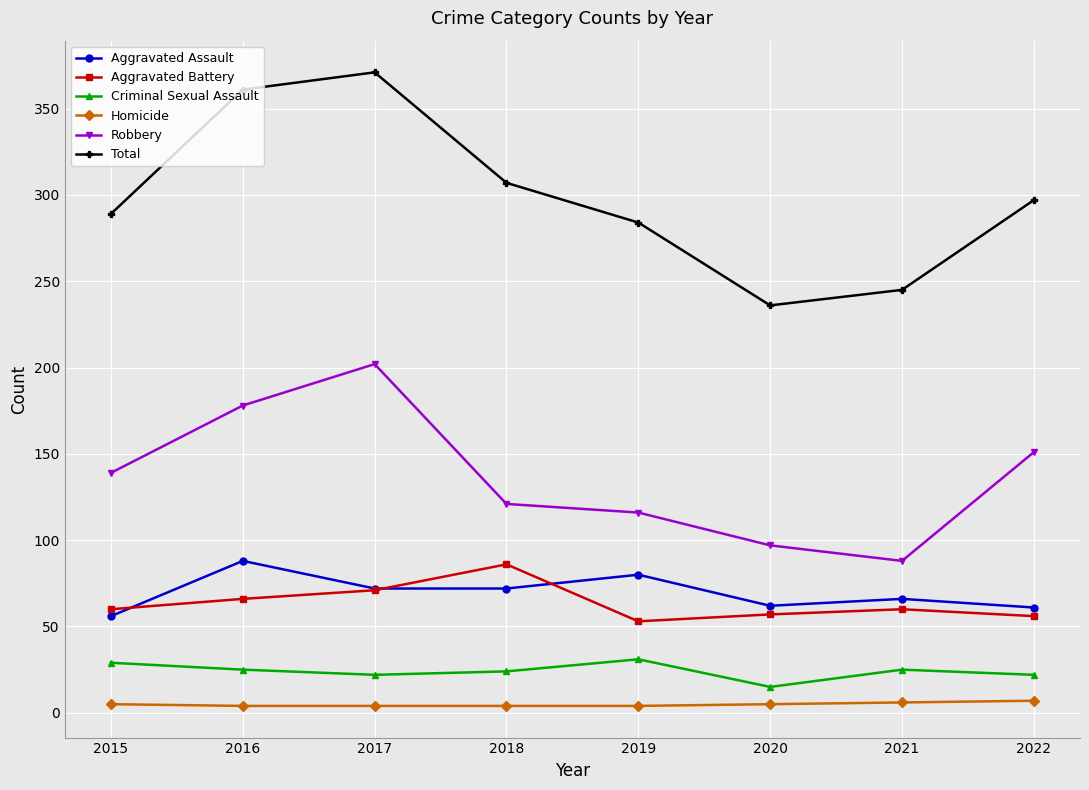

Which category has the highest value across all series?

2017